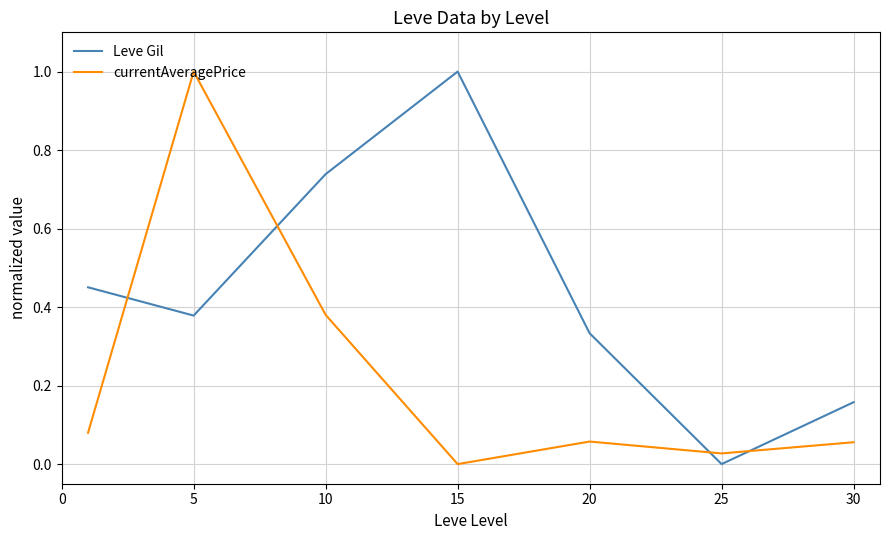

True or false: Leve Gil has more than 1 points higher than both neighbors.

False